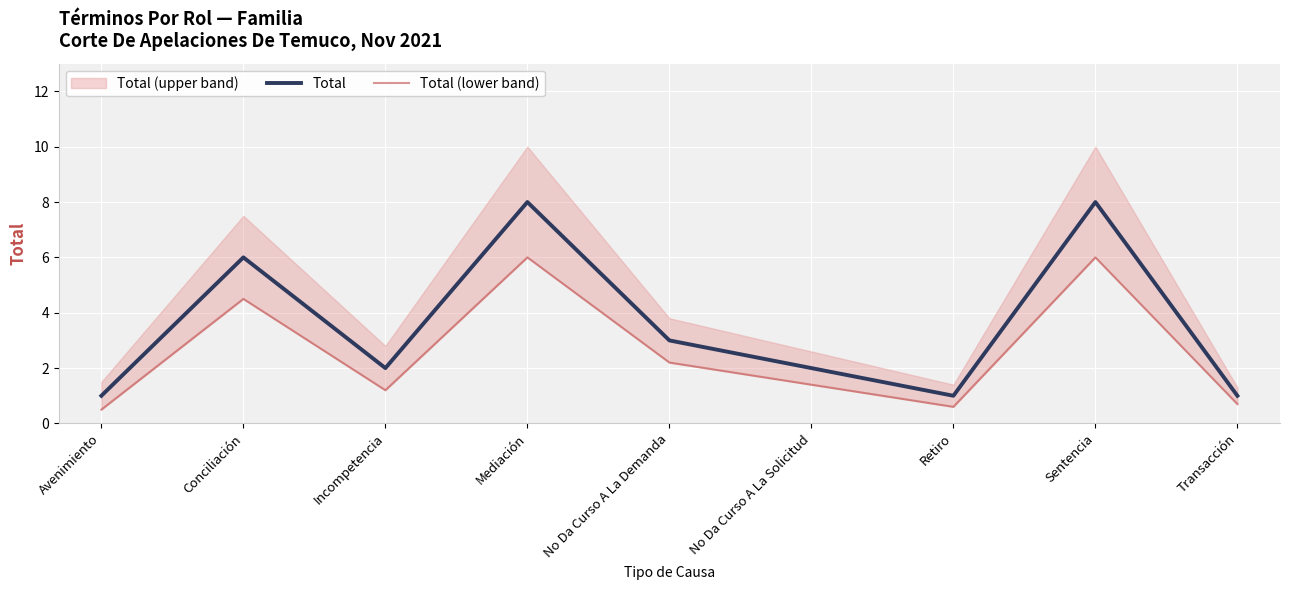

What is the minimum value for Total (lower band)?

0.5